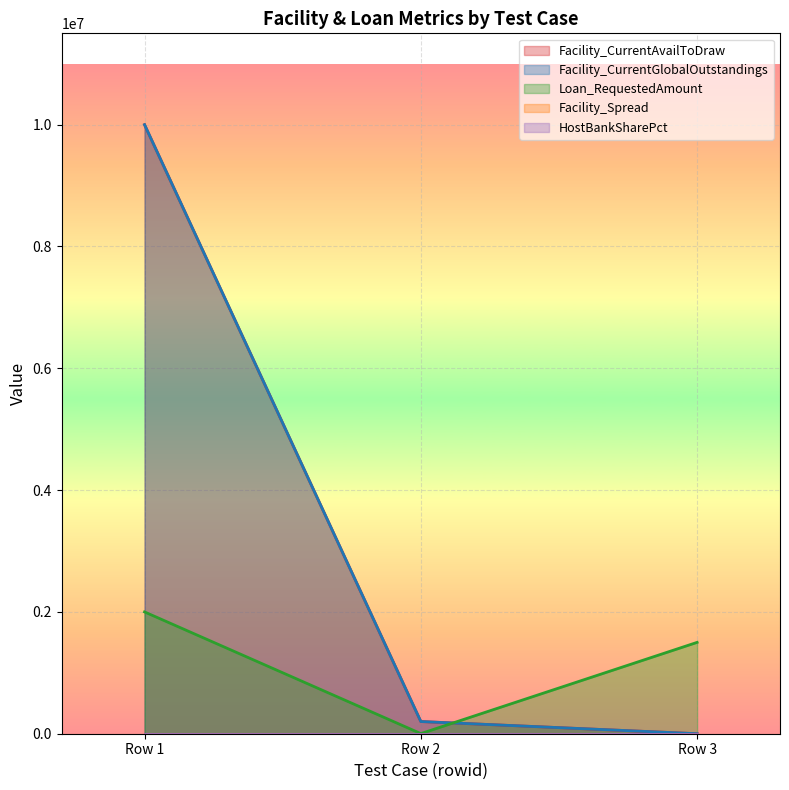

Which label corresponds to the largest value in the chart?

Row 1